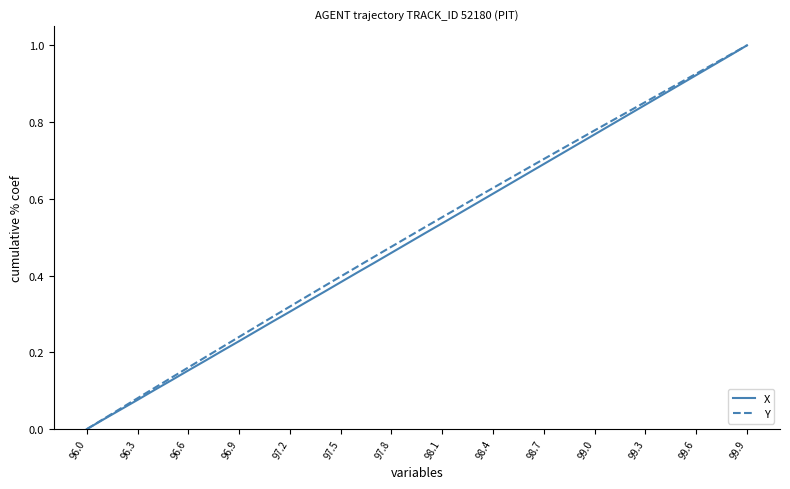

What is the sum of all X values?

20.0